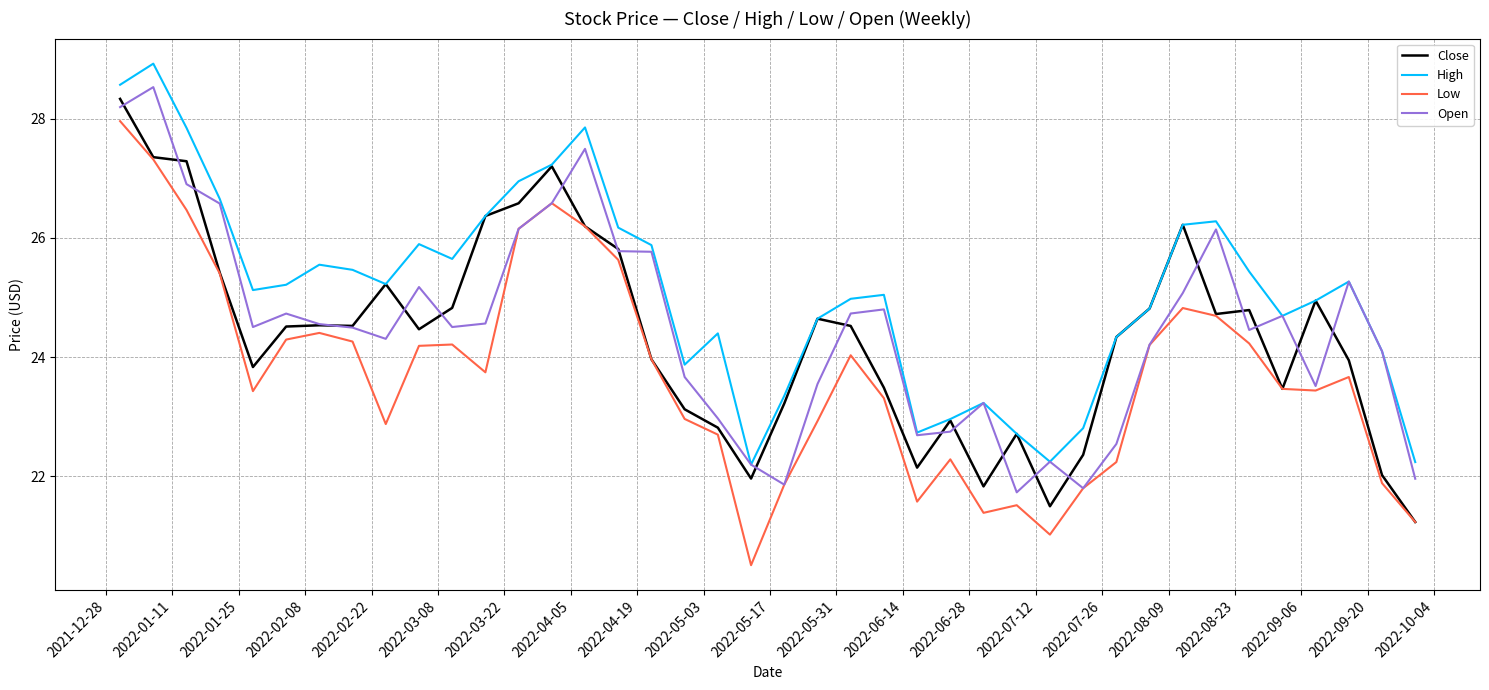

What is the highest value of the Open series?

28.5